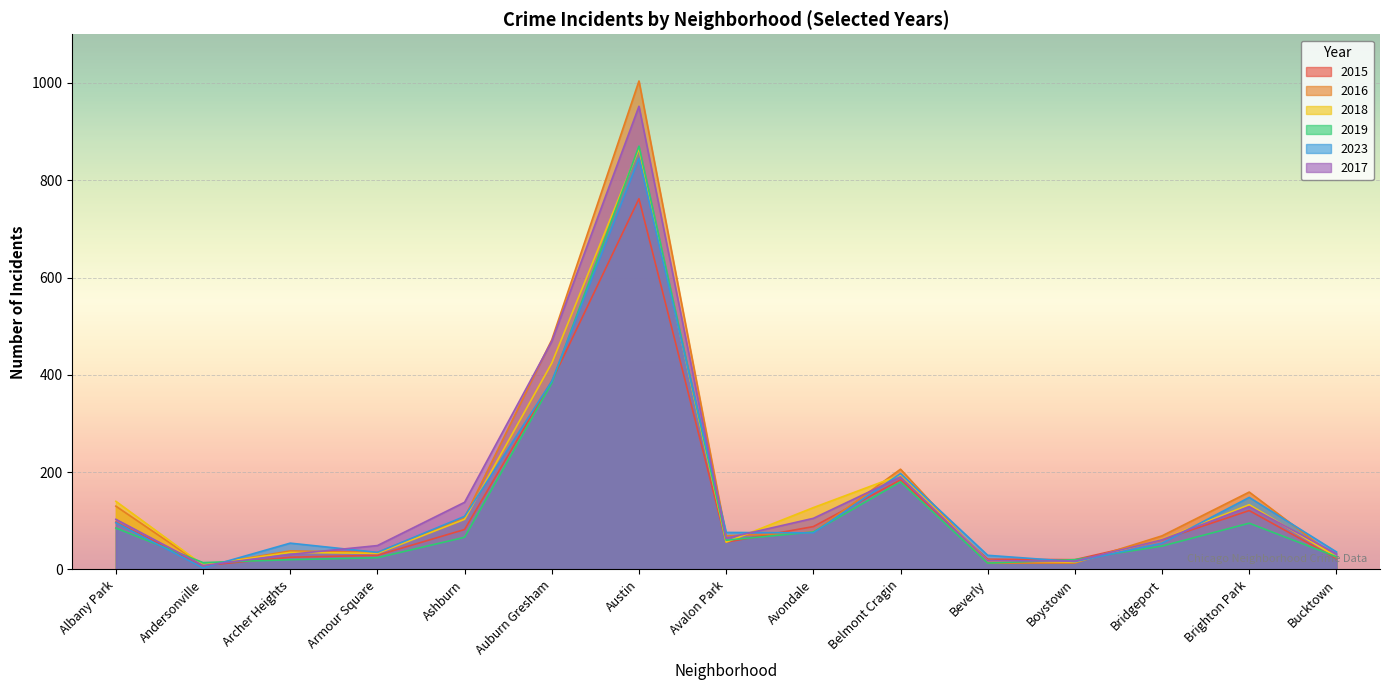

Is the value of 2018 at Andersonville greater than the value of 2015 at Andersonville?

Yes